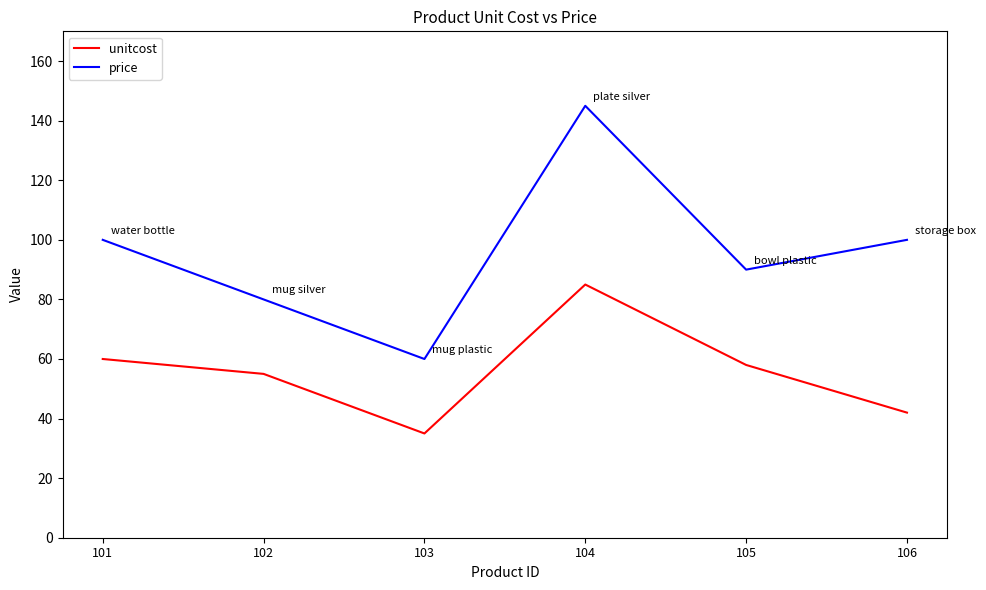

Where is the first local maximum for price?

104